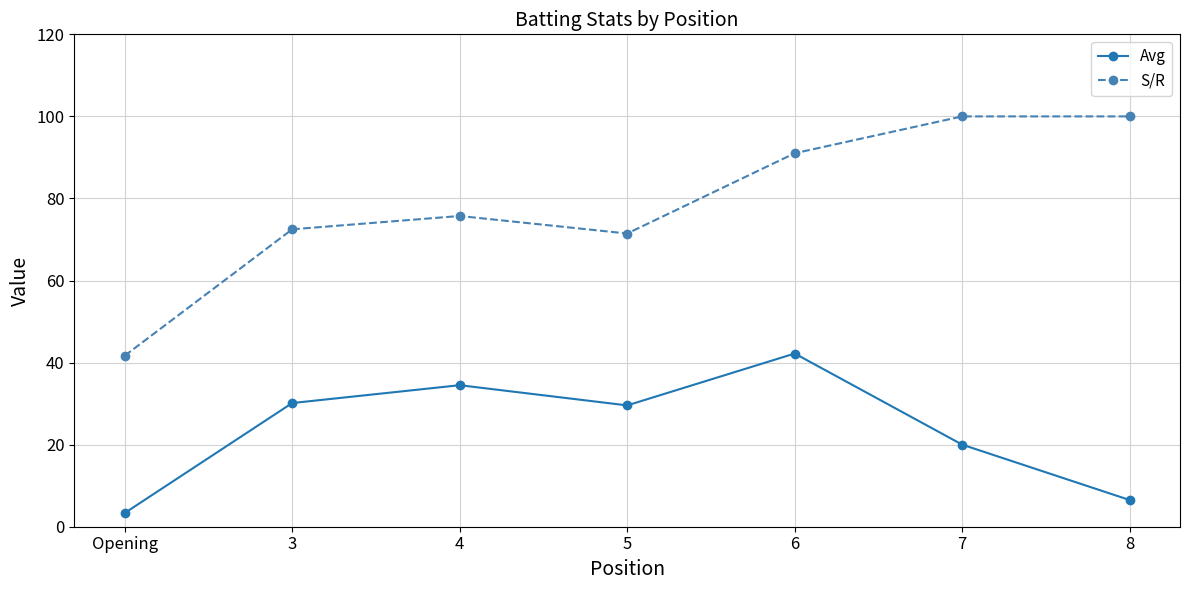

How many lines are shown in the chart?

2